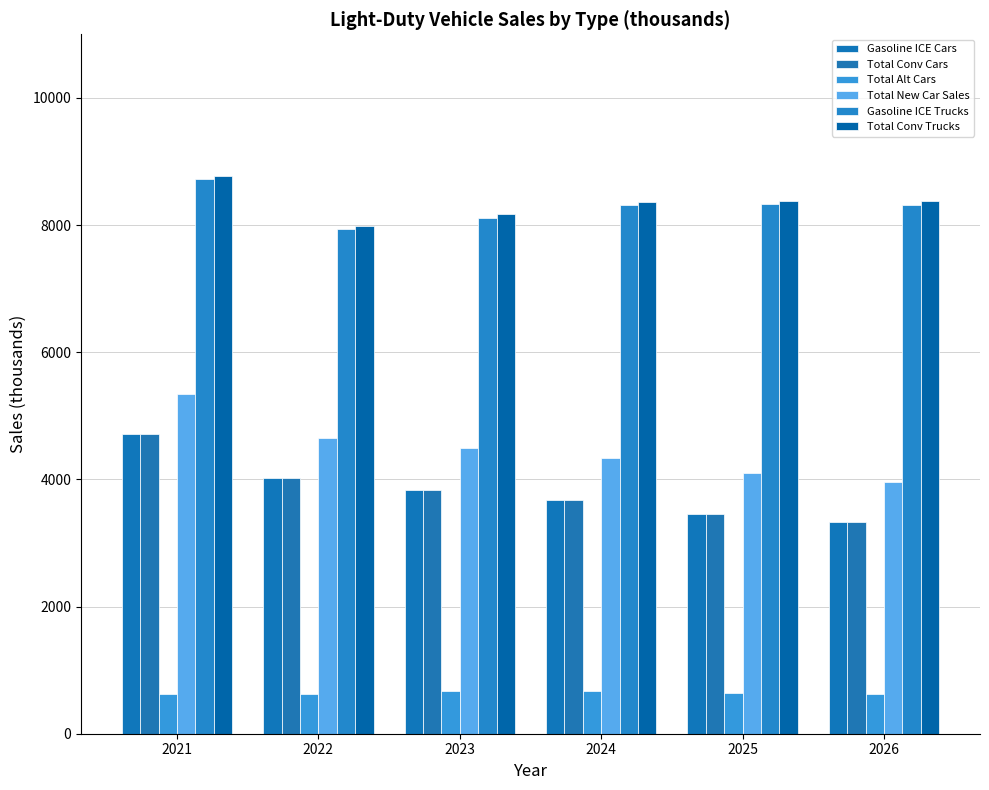

At which label is Total Alt Cars closest to 647?

2025